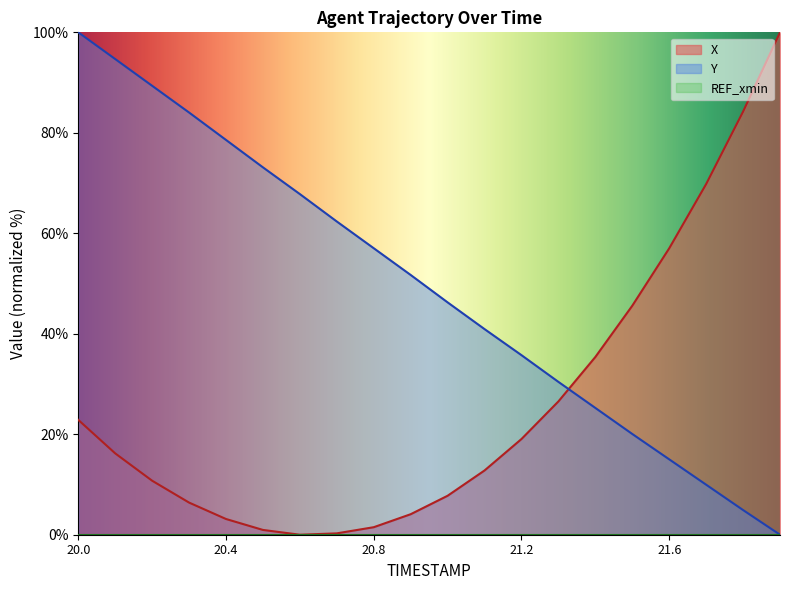

After their last crossing, which series has the higher values: Y or X?

X